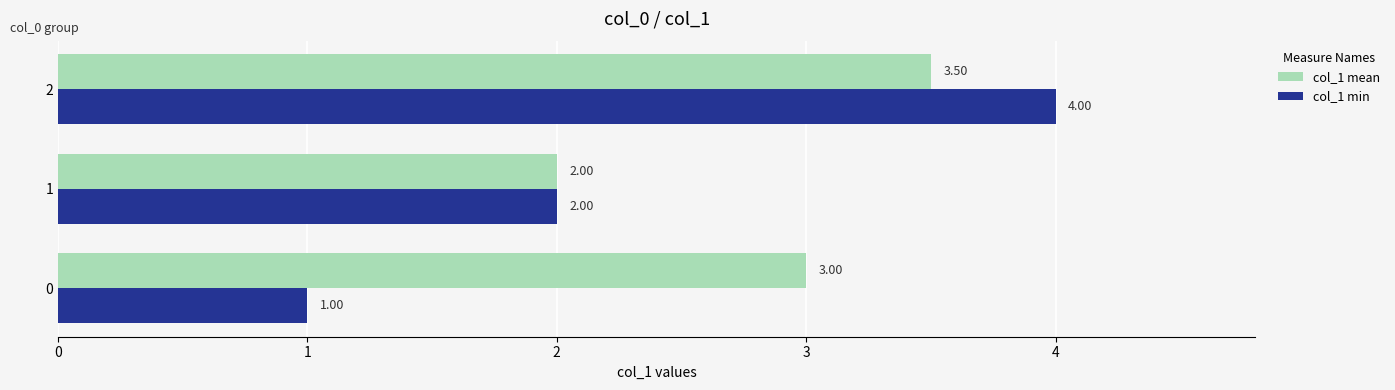

Which series has the largest total across all categories?

col_1 mean